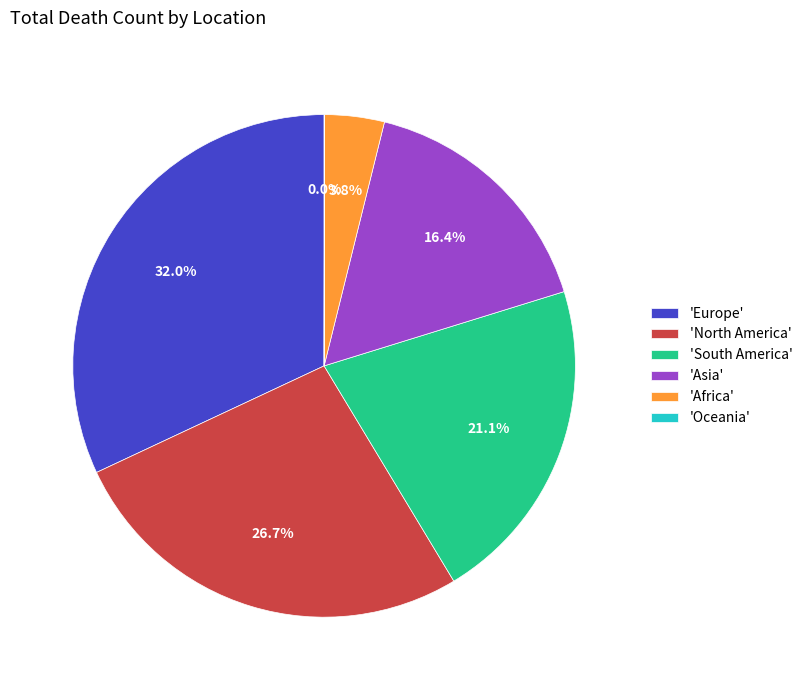

Does any single category account for the majority?

No